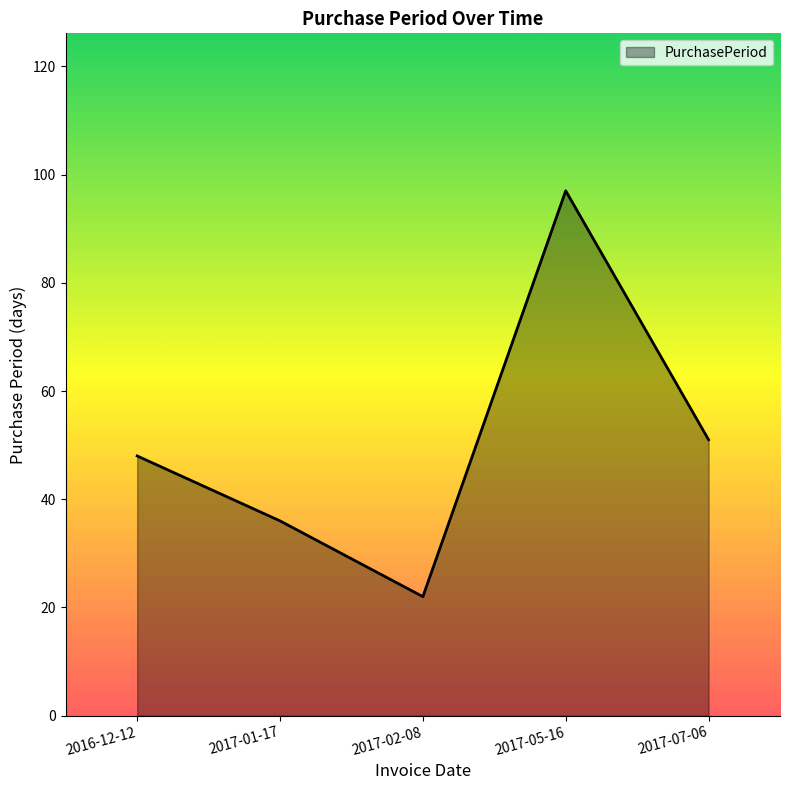

What position from the left is 2017-02-08?

3